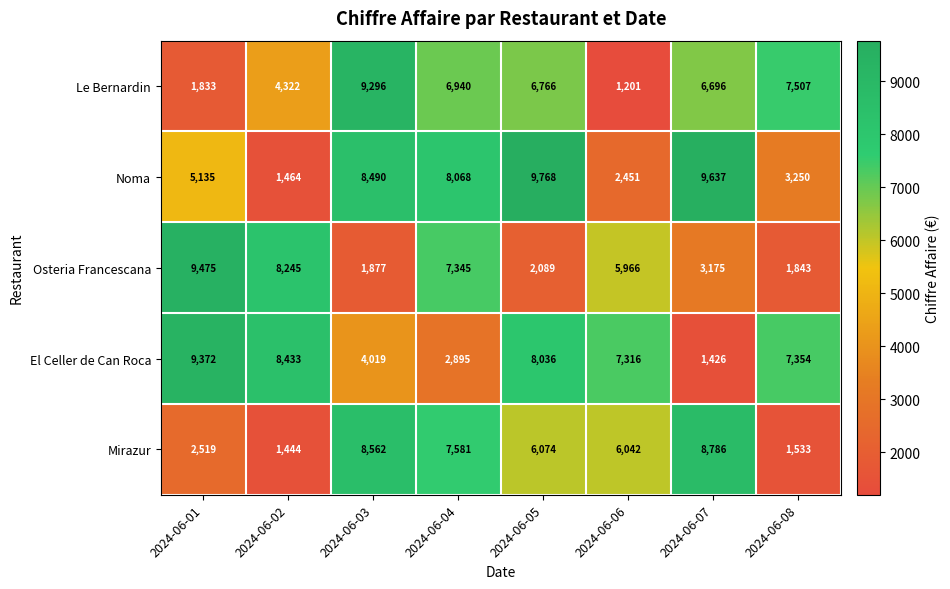

What is the difference between the maximum and minimum values in the El Celler de Can Roca series?

7946